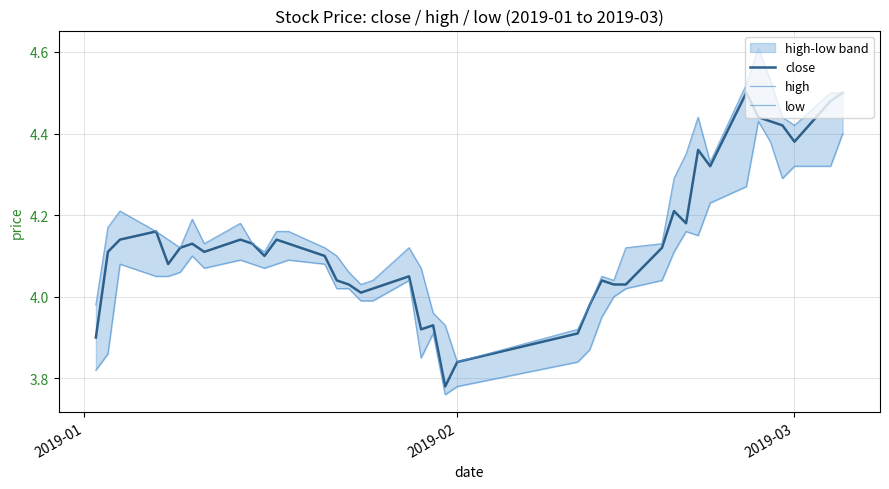

In high, how many points are higher than both neighbors (excluding endpoints)?

7